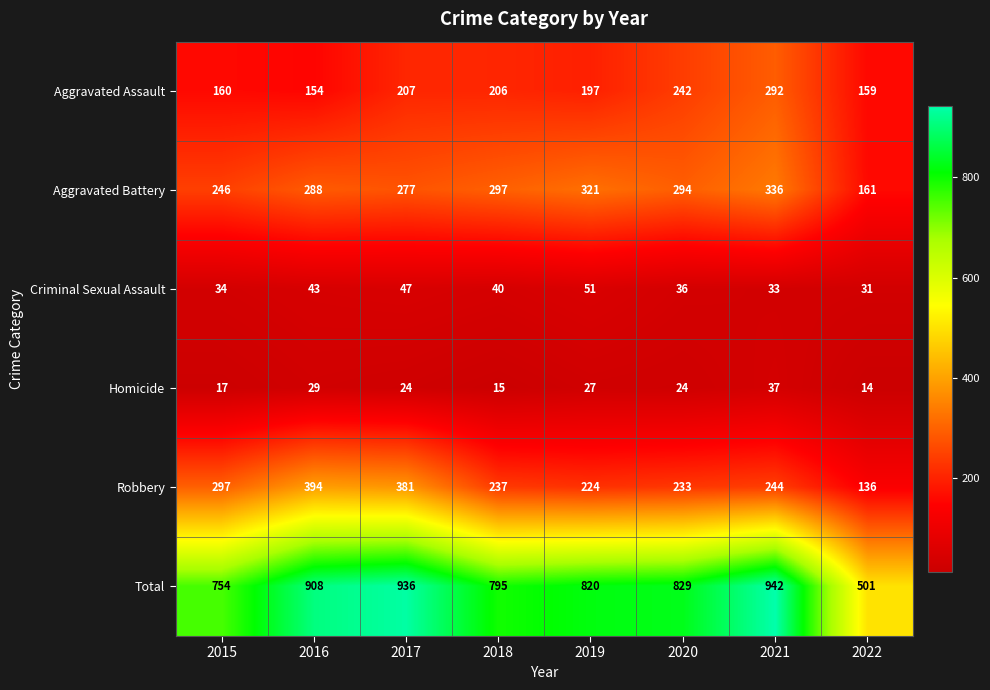

At how many categories does at least one series exceed 744?

7